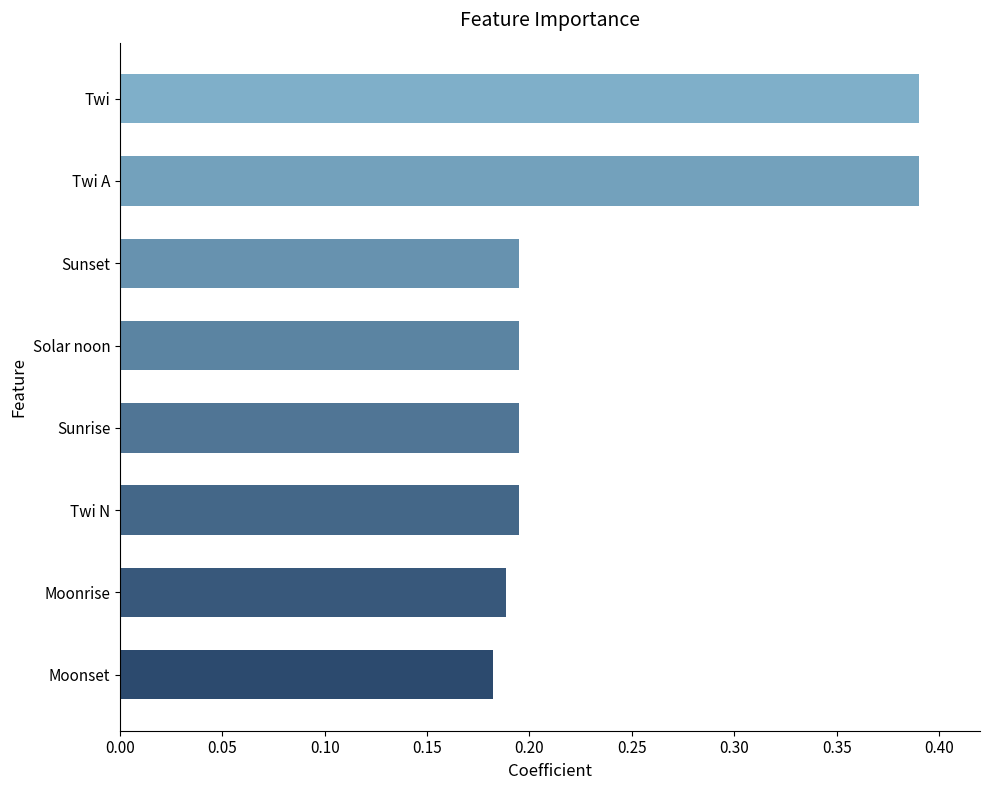

How many bars are there in total?

8